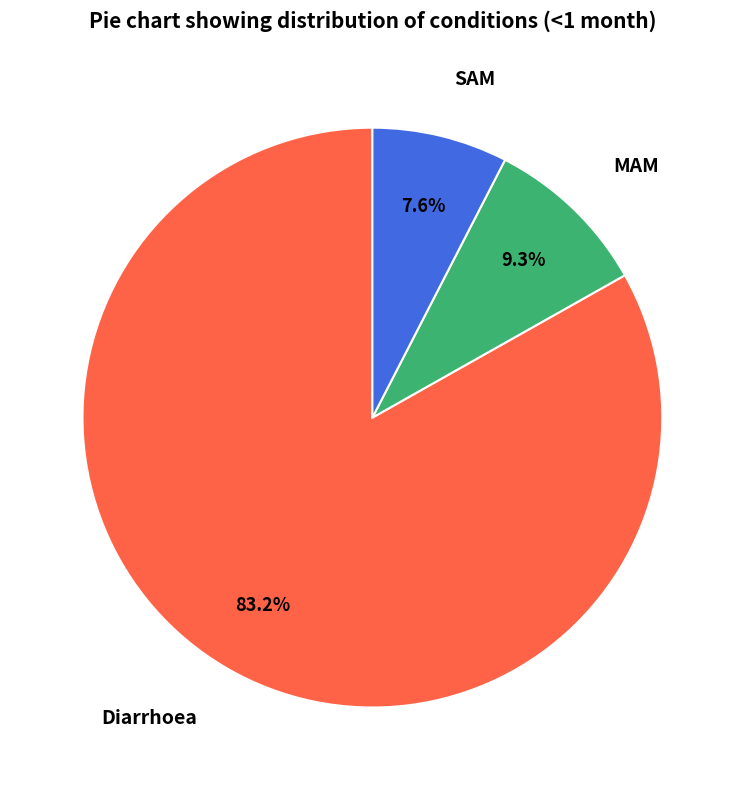

What is the largest slice in the pie chart?

Diarrhoea